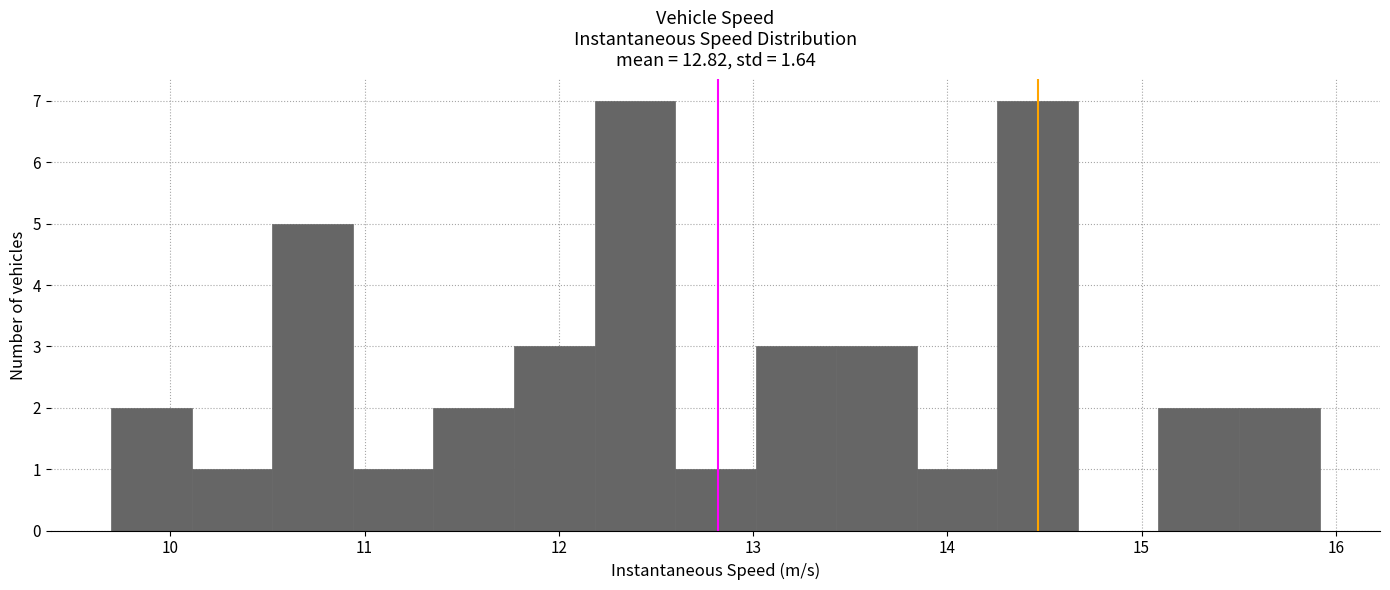

Reading left to right, transcribe this chart: for each bar, give the range it covers on the x-axis and its height. Neither the bar edges nor the heights are printed on the chart, so give them approximately, as read against the axes.

9.7 to 10.1: 2
10.1 to 10.5: 1
10.5 to 10.9: 5
10.9 to 11.4: 1
11.4 to 11.8: 2
11.8 to 12.2: 3
12.2 to 12.6: 7
12.6 to 13.0: 1
13.0 to 13.4: 3
13.4 to 13.8: 3
13.8 to 14.3: 1
14.3 to 14.7: 7
14.7 to 15.1: 0
15.1 to 15.5: 2
15.5 to 15.9: 2